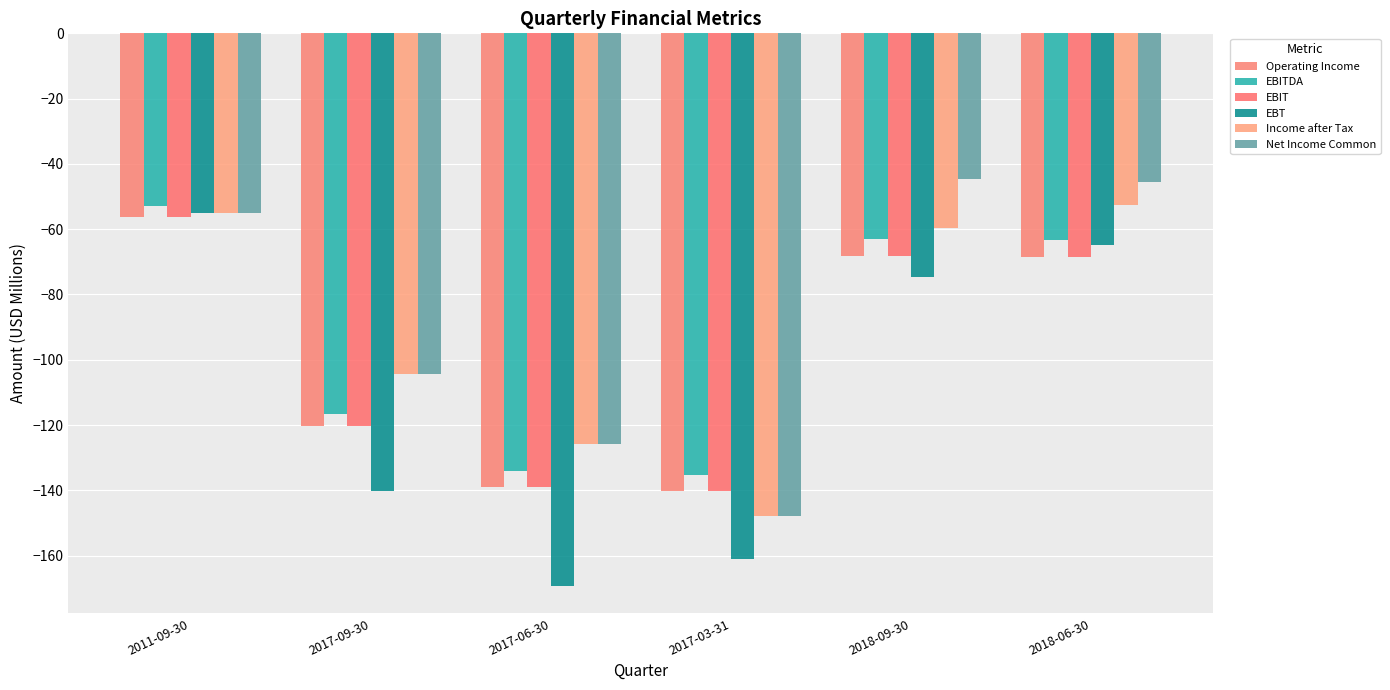

What is the sum of all Net Income Common values?

-522.9